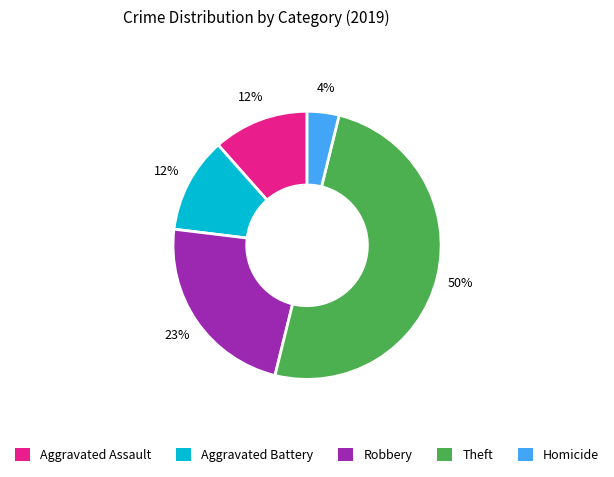

To the nearest percent, what is the average slice percentage?

20%